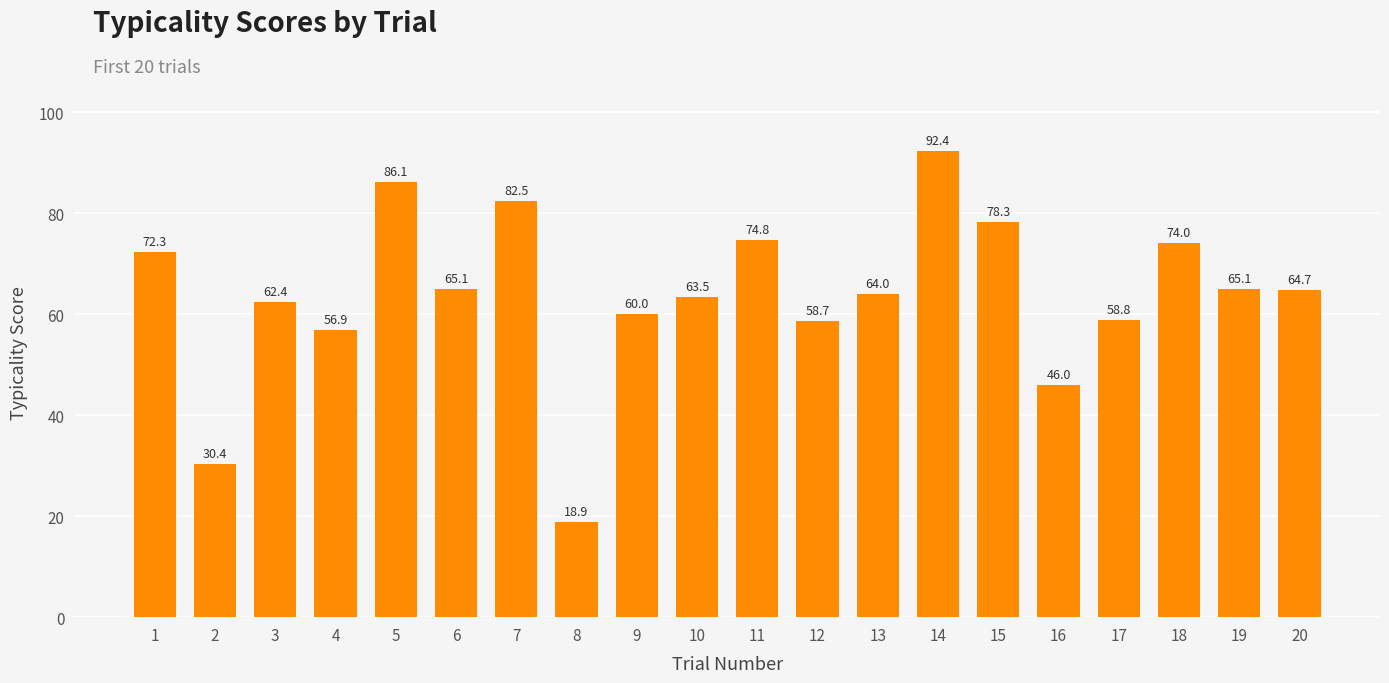

Where is the data nearest to the value 55?

4